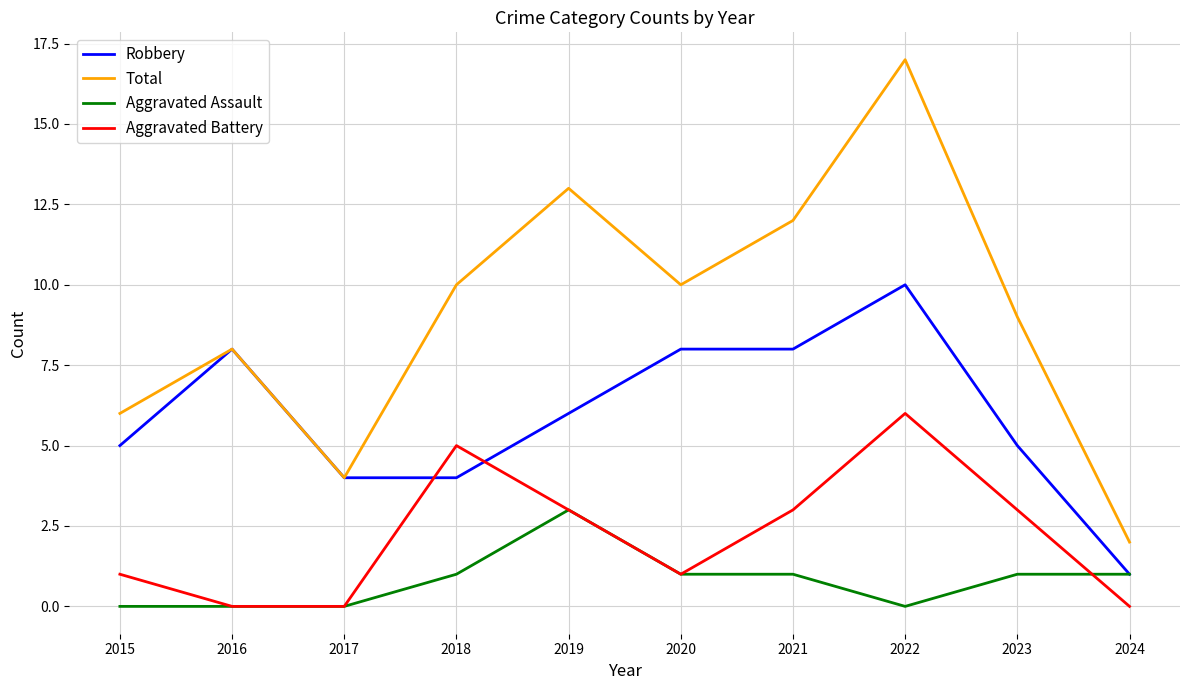

What is the approximate value of Robbery at 2020?

8